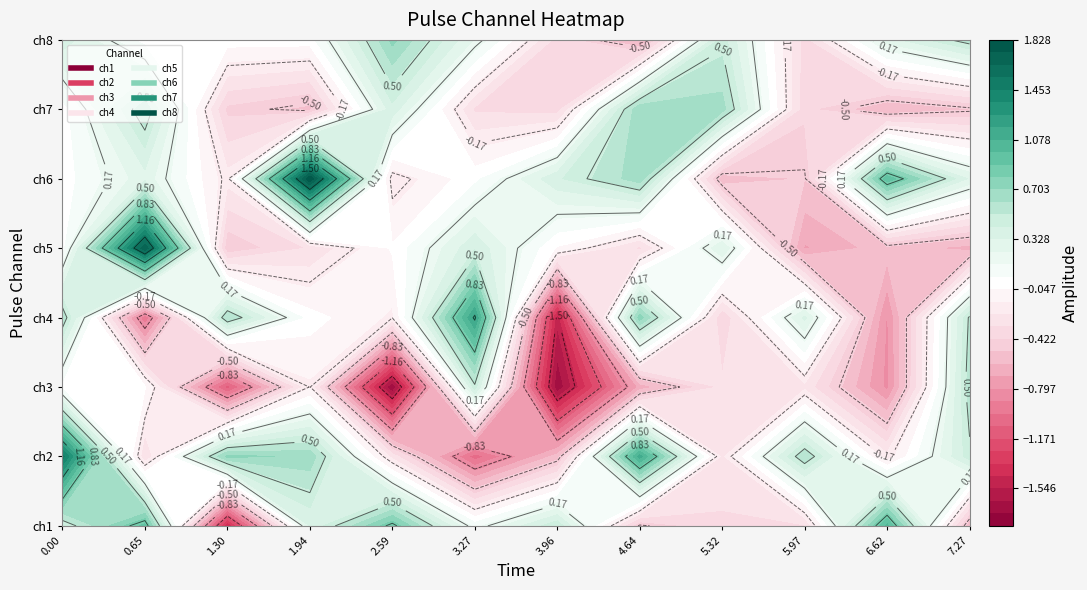

How many data points in pulse_channel_6 are less than 0?

5